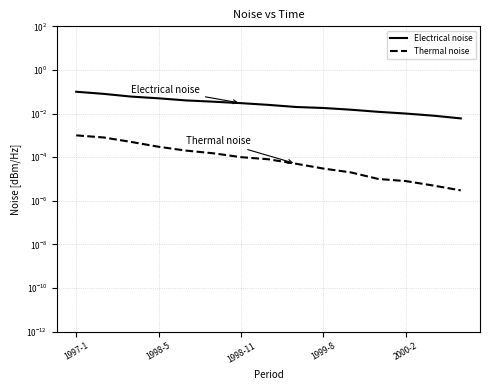

At 1997-1, list the series in order from largest to smallest.

Electrical noise, Thermal noise